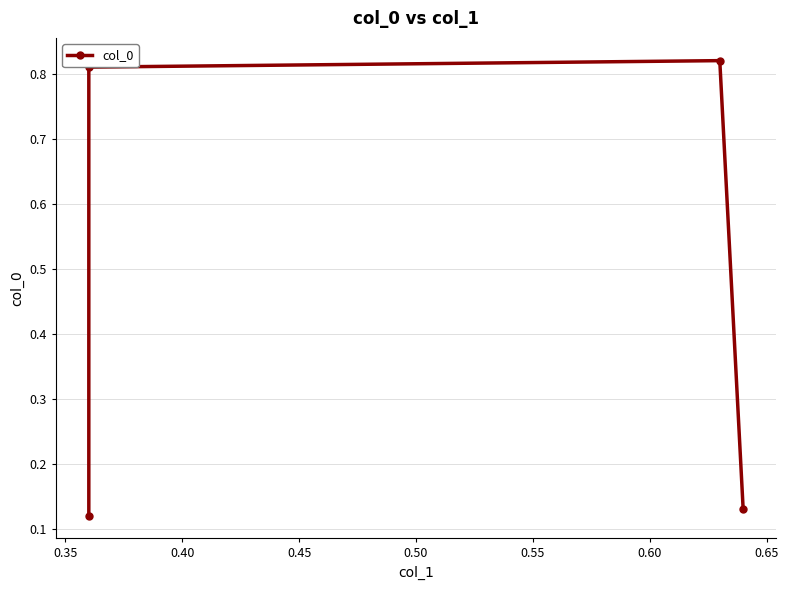

True or false: there are more than 0 points higher than both neighbors.

True